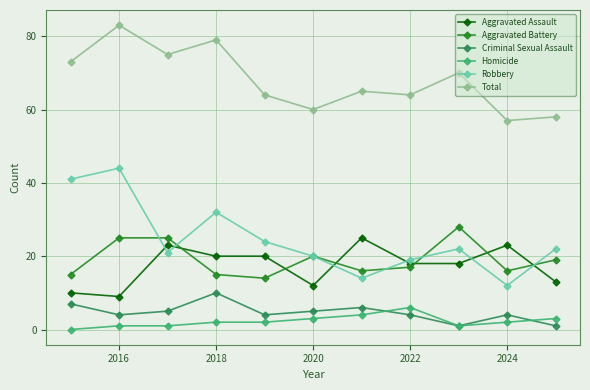

True or false: Robbery and Homicide cross at least once.

False